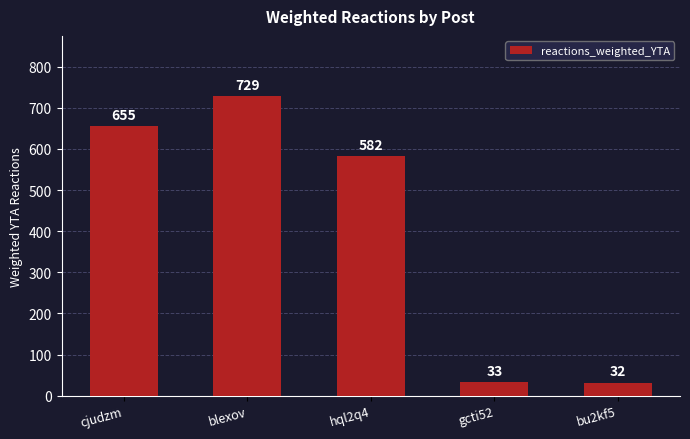

Which category has the lowest value across all series?

bu2kf5